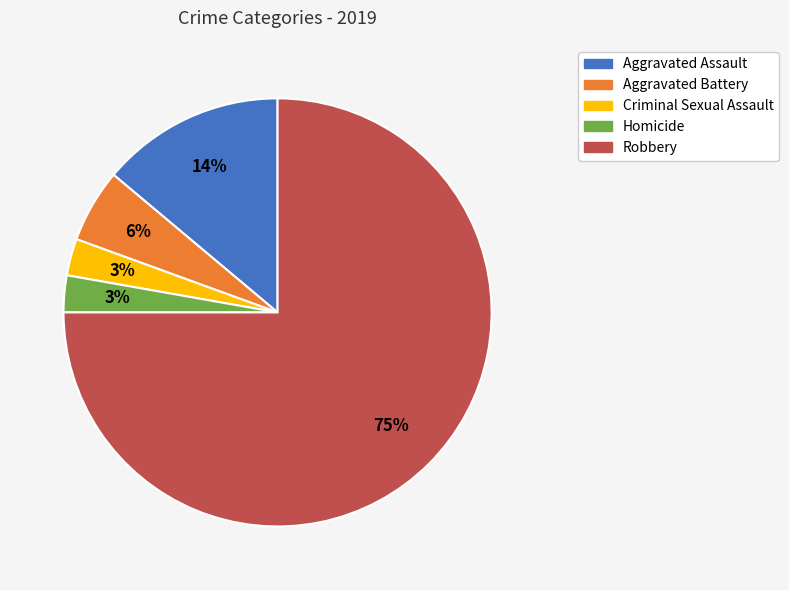

What percentage is the Aggravated Assault slice, to the nearest percent?

14%